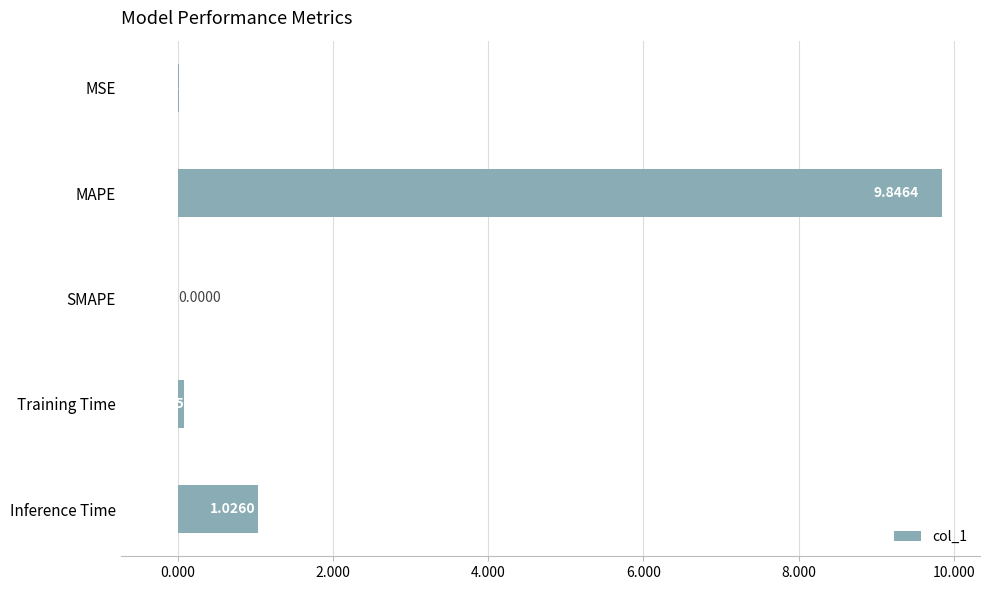

Does the chart contain stacked bars?

No